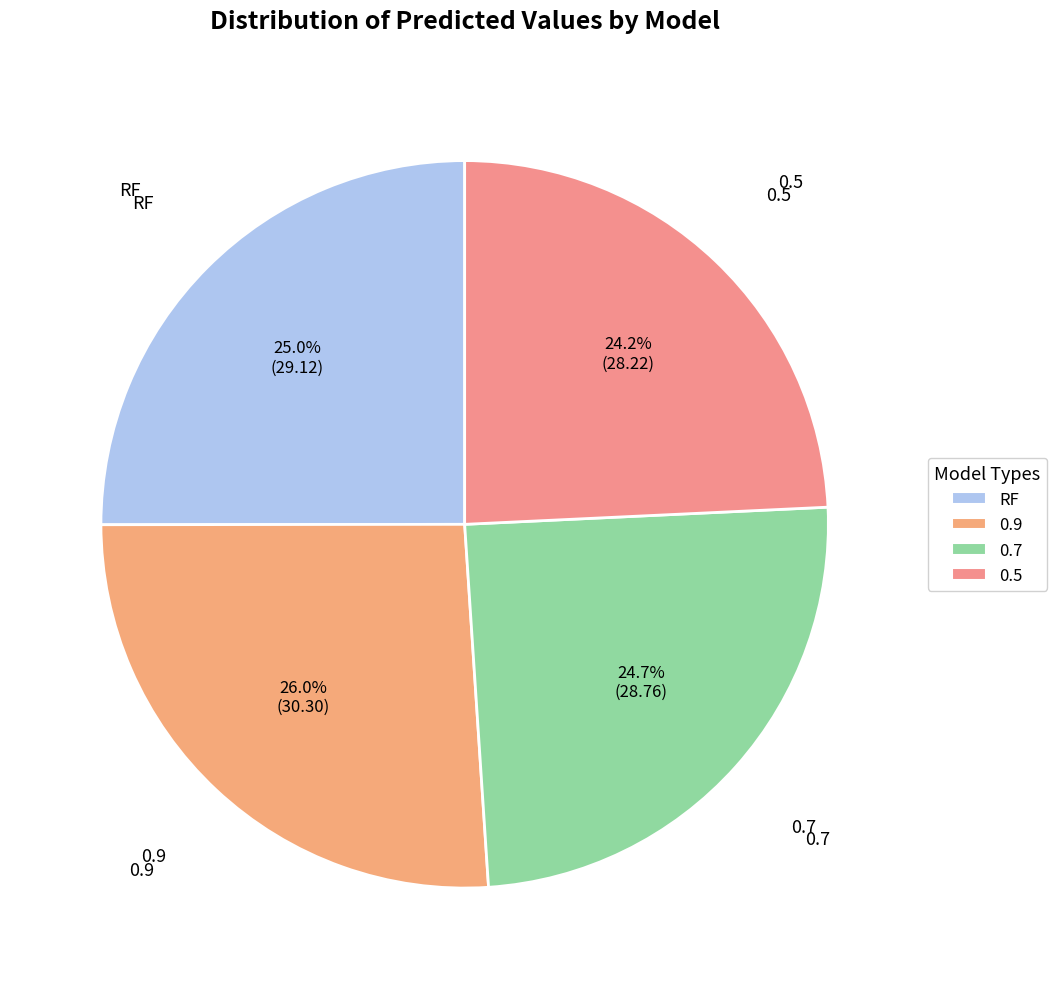

Count the number of slices in the pie.

4